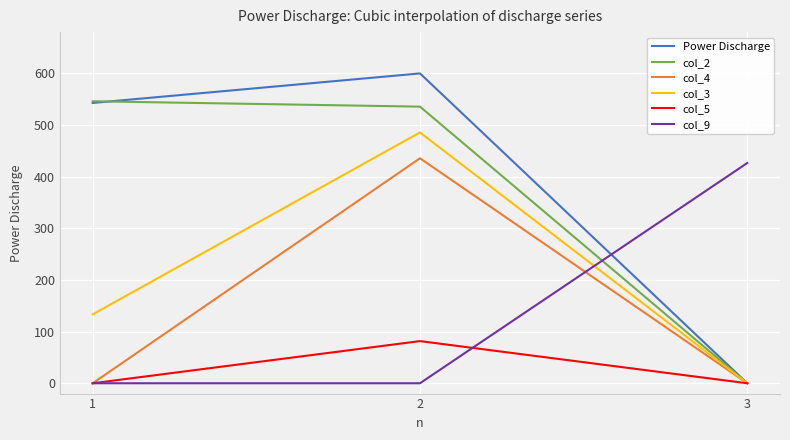

At which label is col_2 closest to 273?

2